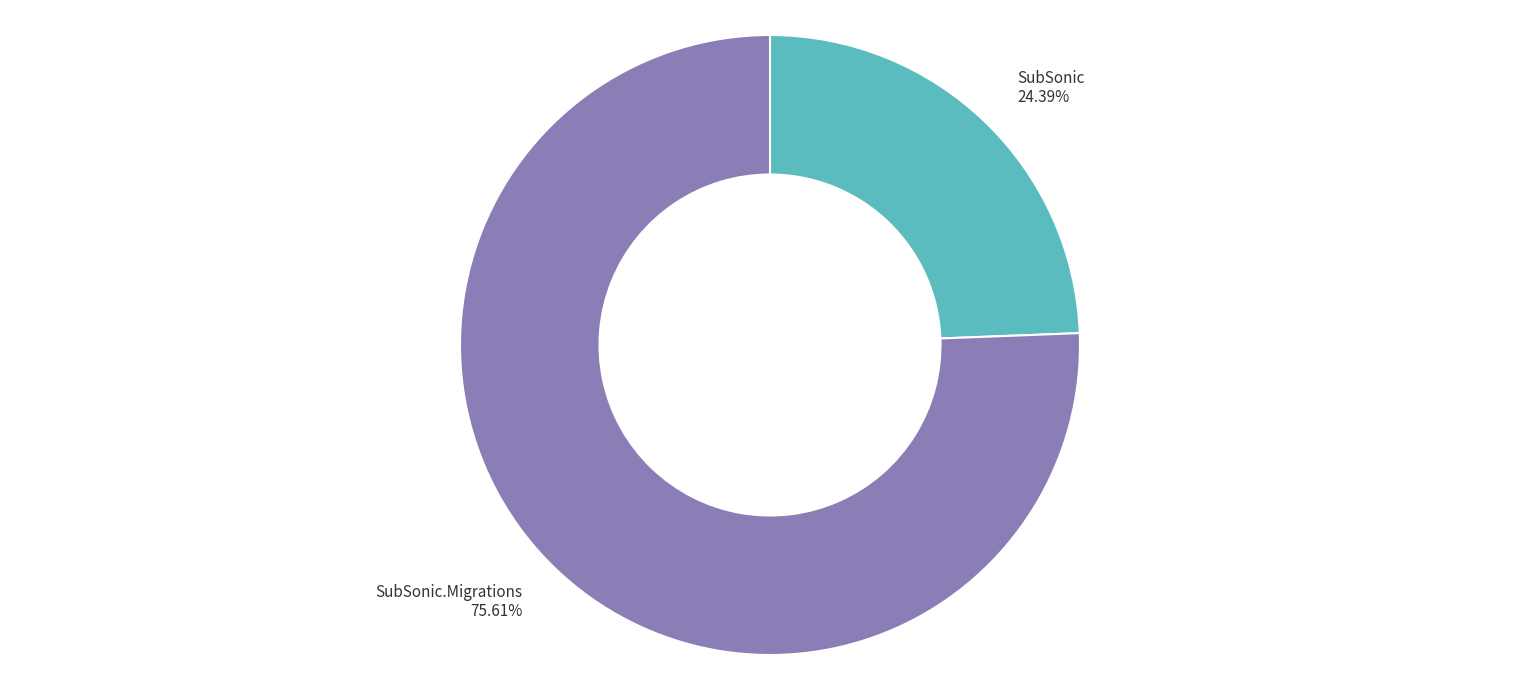

Which has a higher value, SubSonic.Migrations or SubSonic?

SubSonic.Migrations